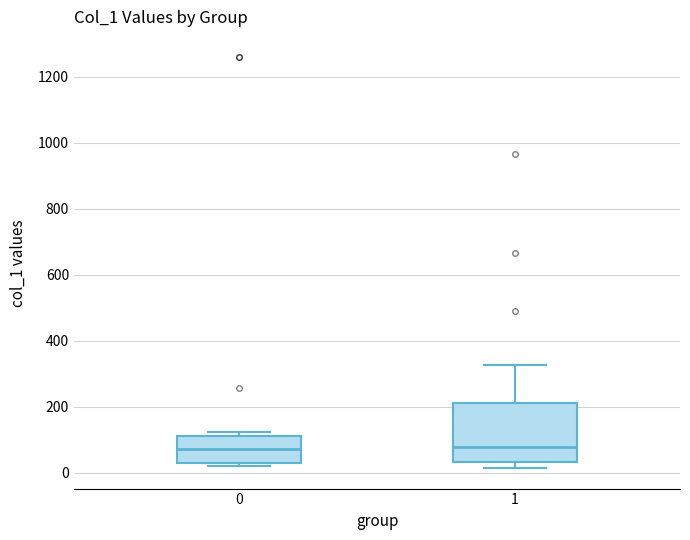

Which box is the tallest, from its lower edge to its upper edge?

1